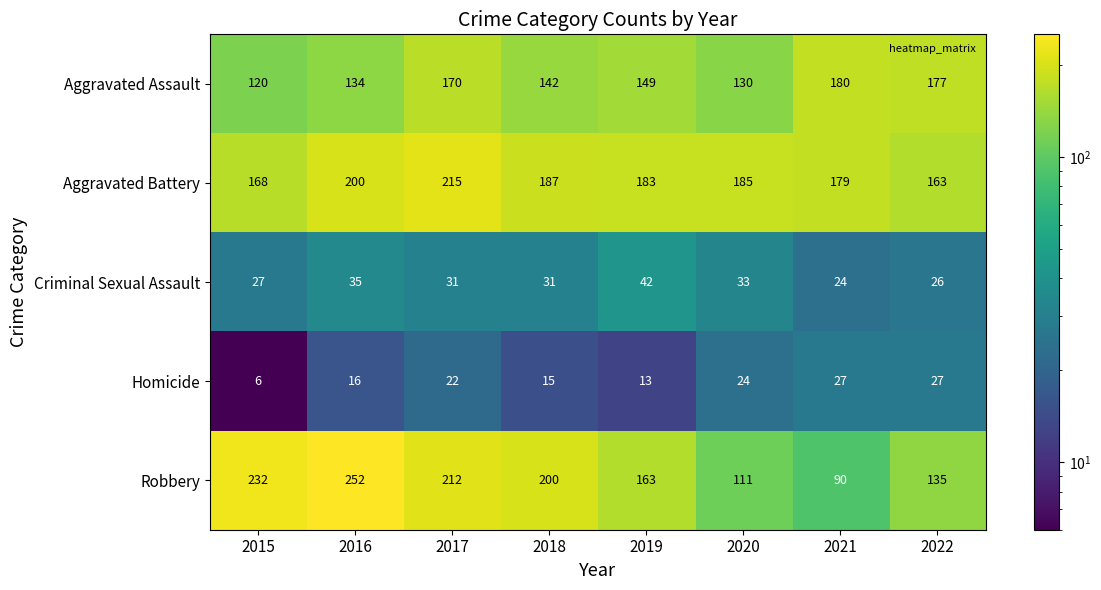

At how many categories does at least one series exceed 35?

8